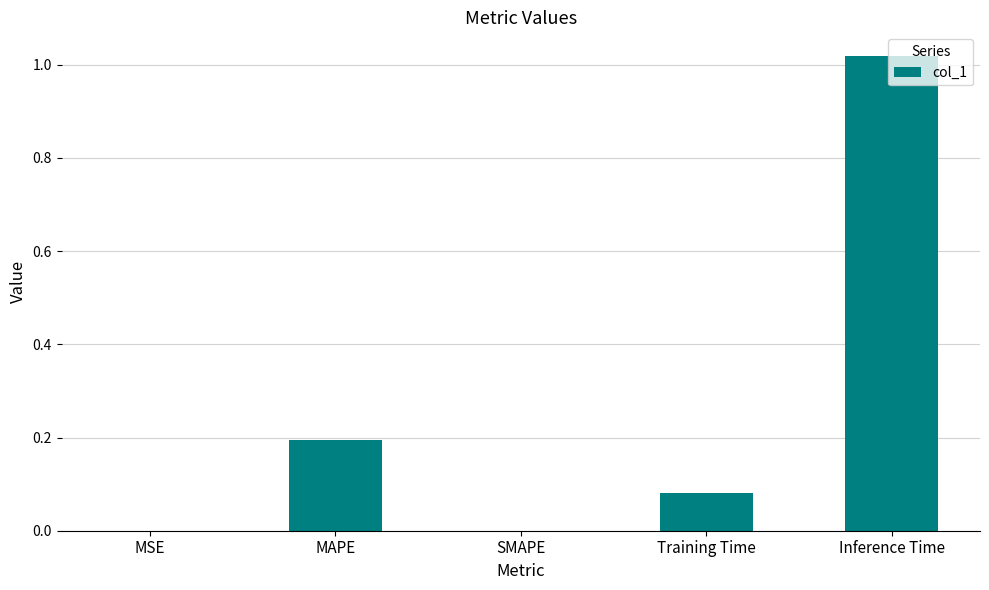

What is the change in value from Training Time to Inference Time?

+0.9